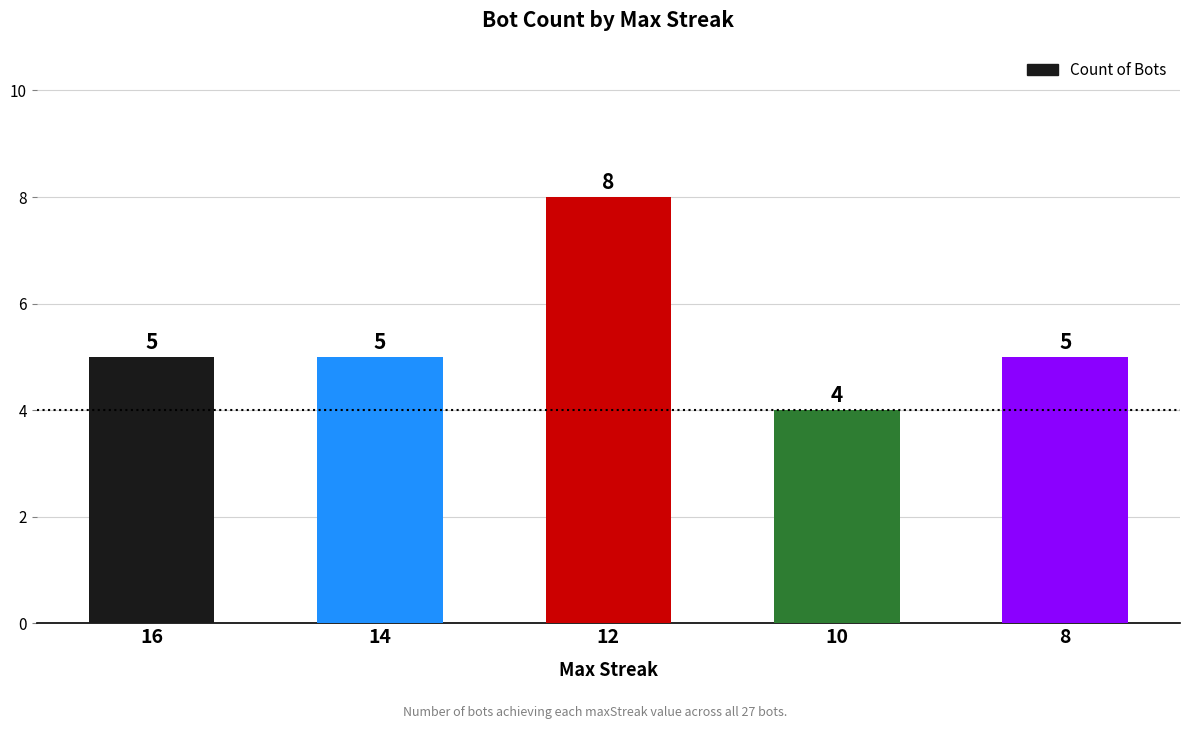

Reading right to left, list all the values displayed in this chart.

8=5	10=4	12=8	14=5	16=5